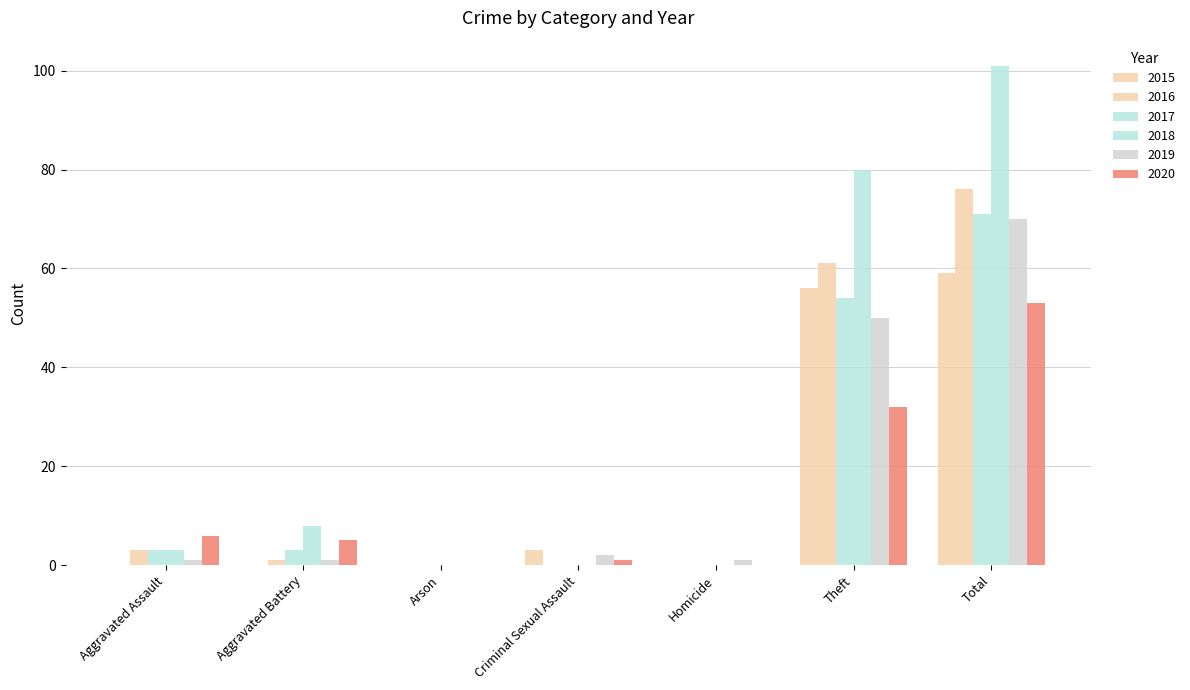

Rank the series at Arson from lowest to highest value.

2015, 2016, 2017, 2018, 2019, 2020